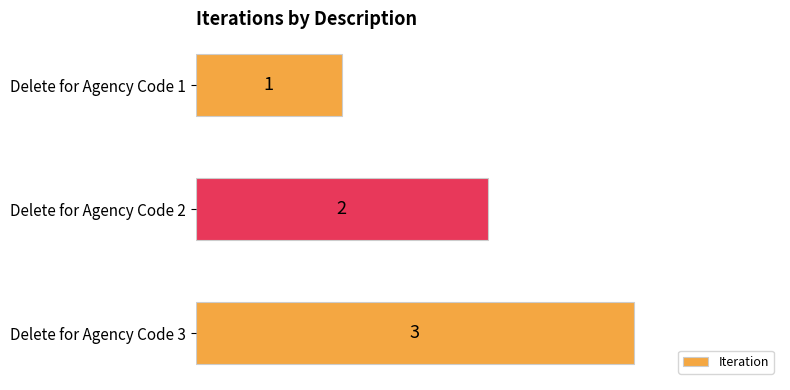

Which category has the highest value across all series?

Delete for Agency Code 3